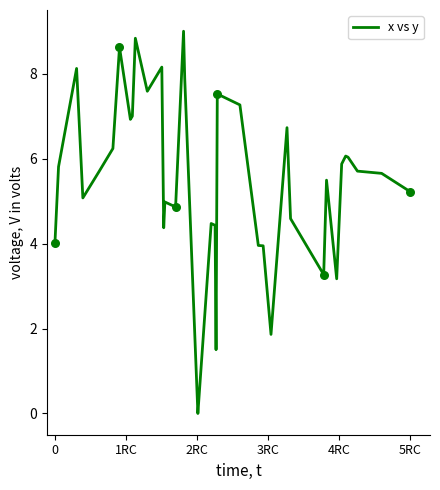

What is the greatest value displayed?

9.0